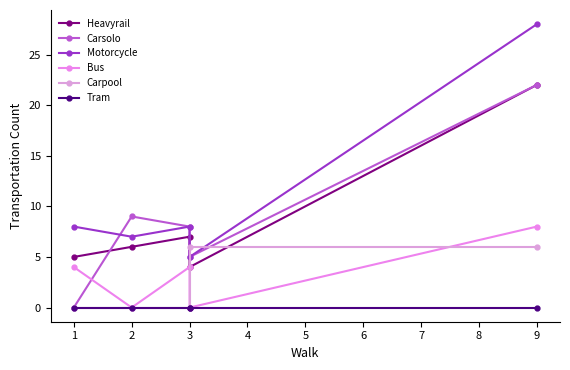

Is it true that Bus equals 7 at 1?

False